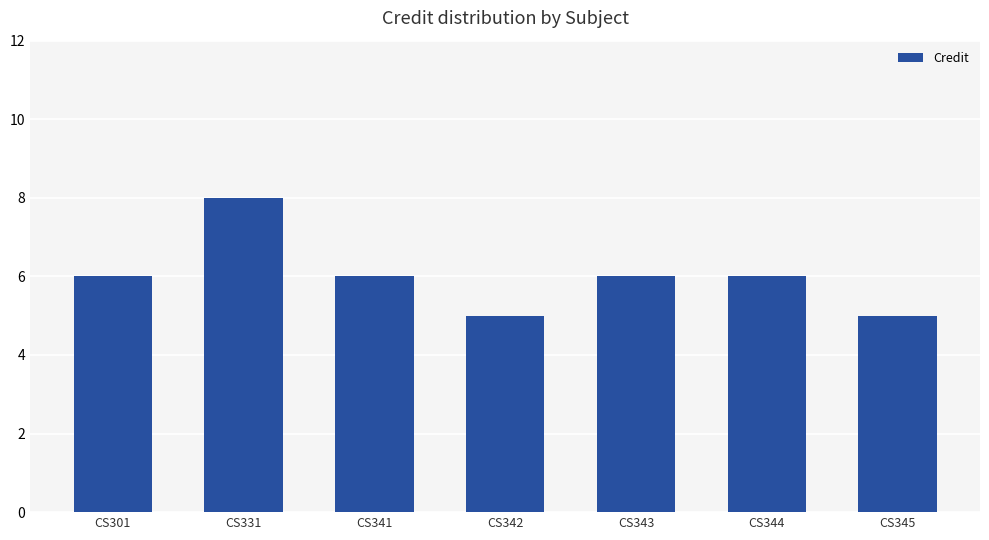

What is the sum of all values?

42